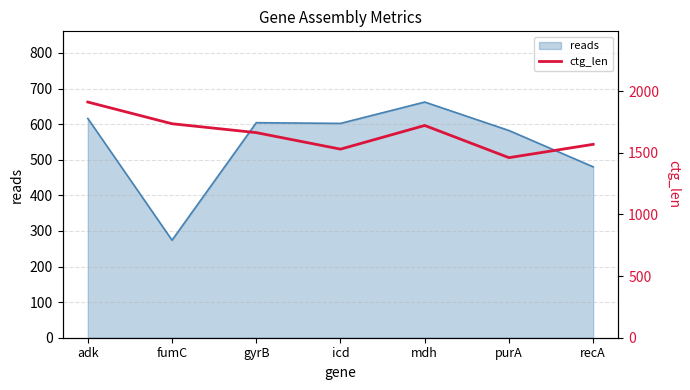

The value at purA is 1460. True or false?

True